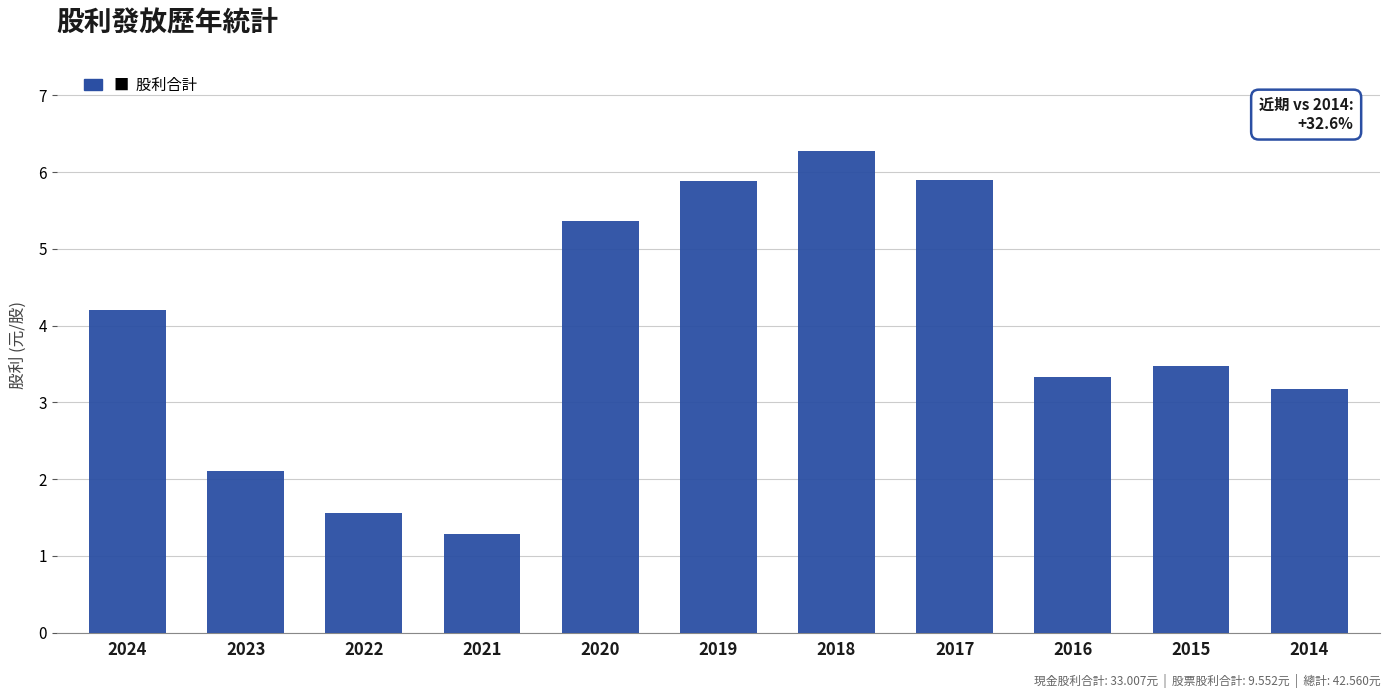

What is the change in value from 2020 to 2015?

-1.9